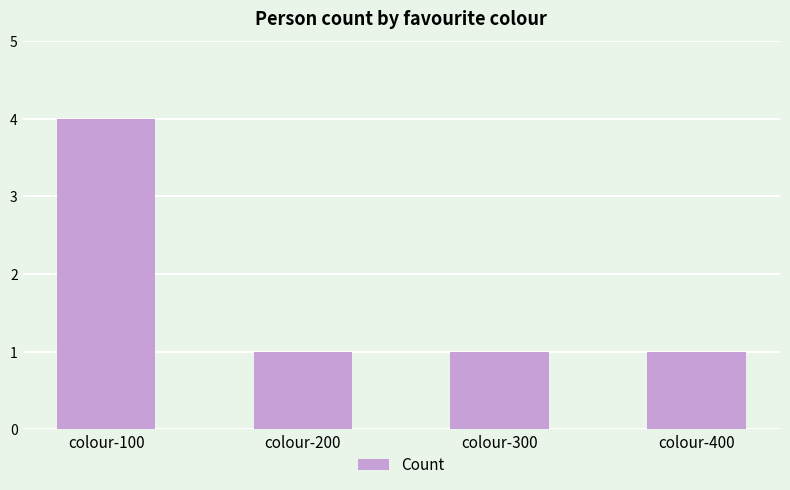

Does the chart contain stacked bars?

No